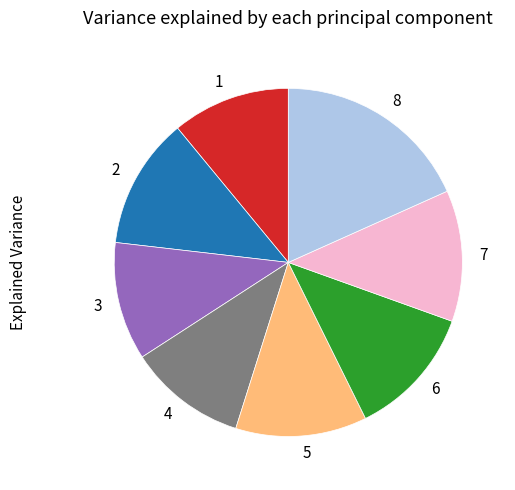

True or false: 3 accounts for 11% of the total.

True